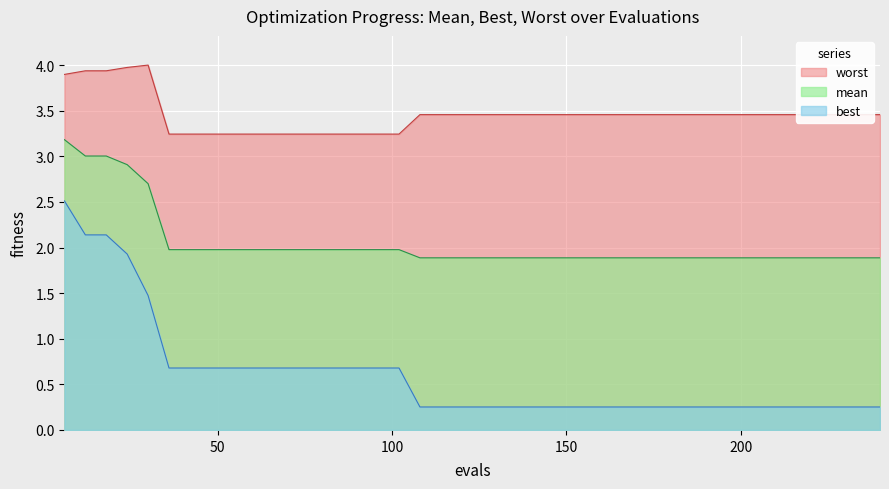

Reading left to right, what are all the values shown in this chart?

mean: 3.2	3.0	3.0	2.9	2.7	2.0	2.0	2.0	2.0	2.0	2.0	2.0	2.0	2.0	2.0	2.0	2.0	1.9	1.9	1.9	1.9	1.9	1.9	1.9	1.9	1.9	1.9	1.9	1.9	1.9	1.9	1.9	1.9	1.9	1.9	1.9	1.9	1.9	1.9	1.9
best: 2.5	2.1	2.1	1.9	1.5	0.7	0.7	0.7	0.7	0.7	0.7	0.7	0.7	0.7	0.7	0.7	0.7	0.3	0.3	0.3	0.3	0.3	0.3	0.3	0.3	0.3	0.3	0.3	0.3	0.3	0.3	0.3	0.3	0.3	0.3	0.3	0.3	0.3	0.3	0.3
worst: 3.9	3.9	3.9	4.0	4.0	3.2	3.2	3.2	3.2	3.2	3.2	3.2	3.2	3.2	3.2	3.2	3.2	3.5	3.5	3.5	3.5	3.5	3.5	3.5	3.5	3.5	3.5	3.5	3.5	3.5	3.5	3.5	3.5	3.5	3.5	3.5	3.5	3.5	3.5	3.5